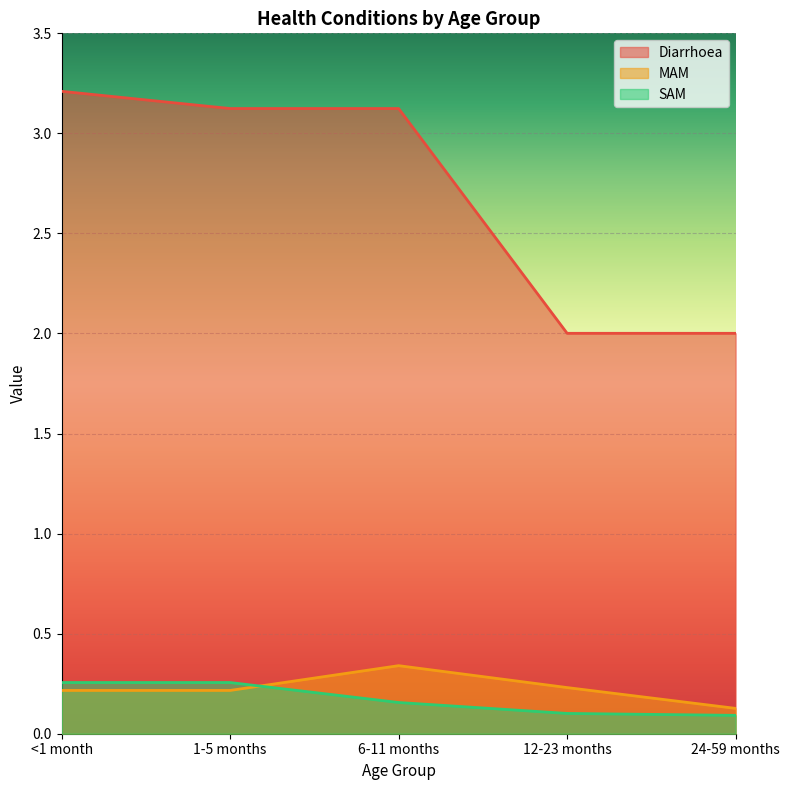

At how many categories does at least one series exceed 2?

5